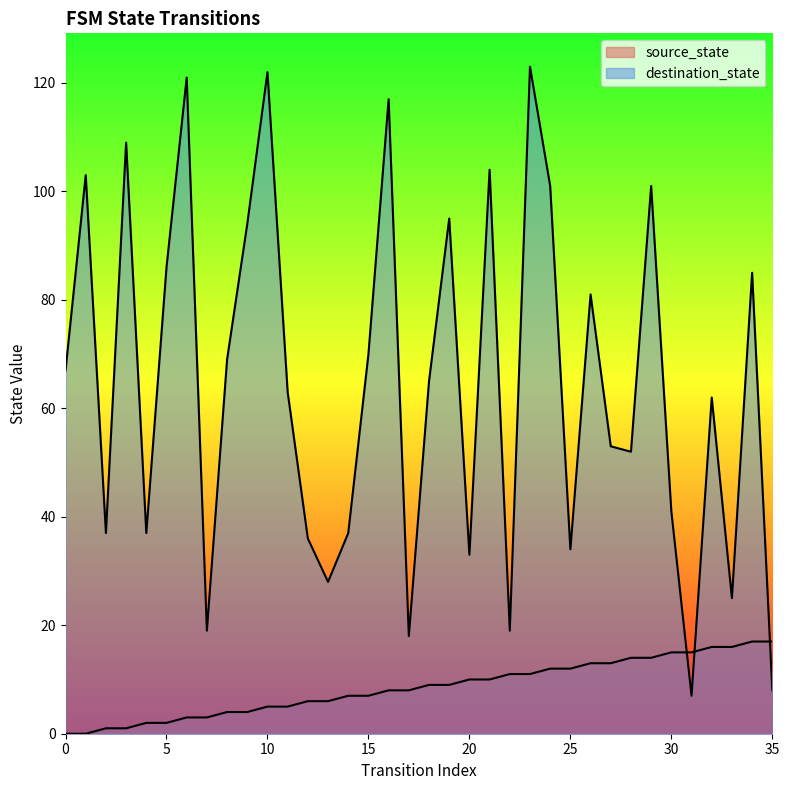

What is the sum of all destination_state values?

2322